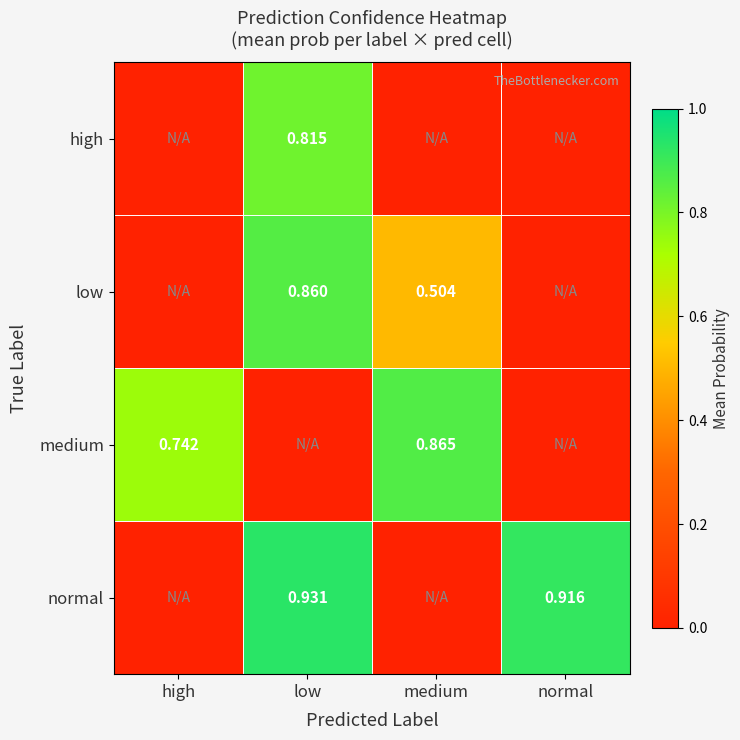

List the labels in order of high value, smallest first.

high, medium, normal, low